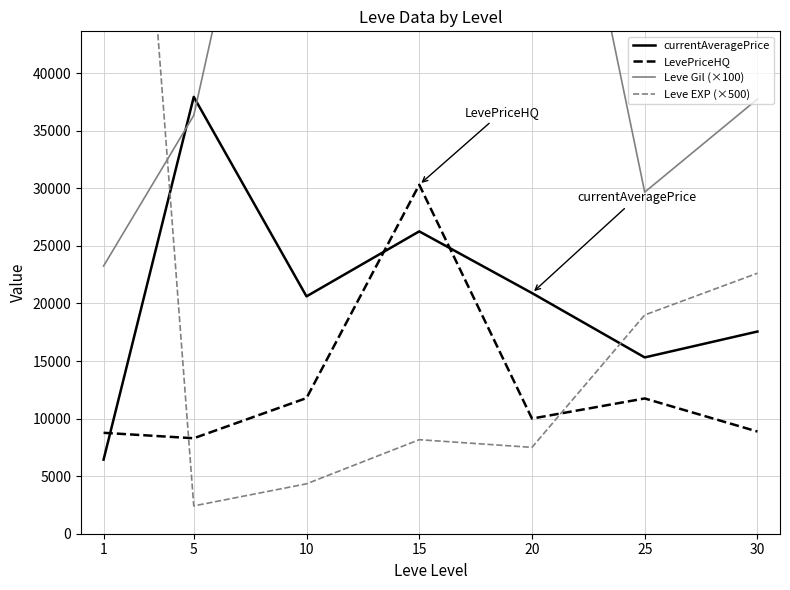

Reading left to right, list all the values displayed in this chart.

currentAveragePrice: 6435.2	37942.2	20614.0	26259.7	20903.2	15312.2	17561.2
LevePriceHQ: 8764.2	8291.7	11781.7	30307.8	10000.0	11748.5	8875.0
Leve Gil (×100): 23250.0	36333.3	80333.3	62000.0	77000.0	29666.7	37750.0
Leve EXP (×500): 105333.3	2416.7	4333.3	8166.7	7500.0	19000.0	22625.0